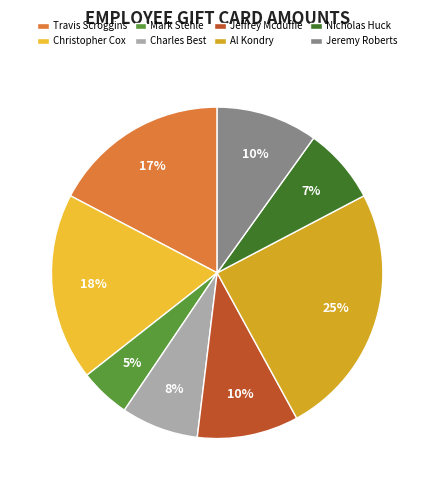

Combined, do Jeremy Roberts and Christopher Cox account for over 50%?

No